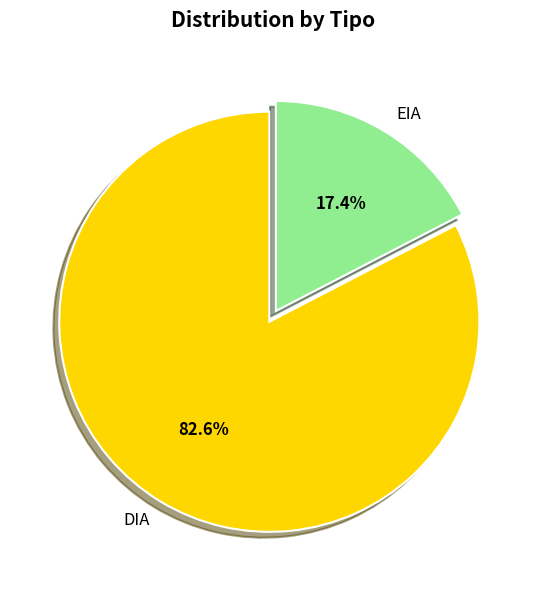

What percentage is the EIA slice, to the nearest percent?

17%